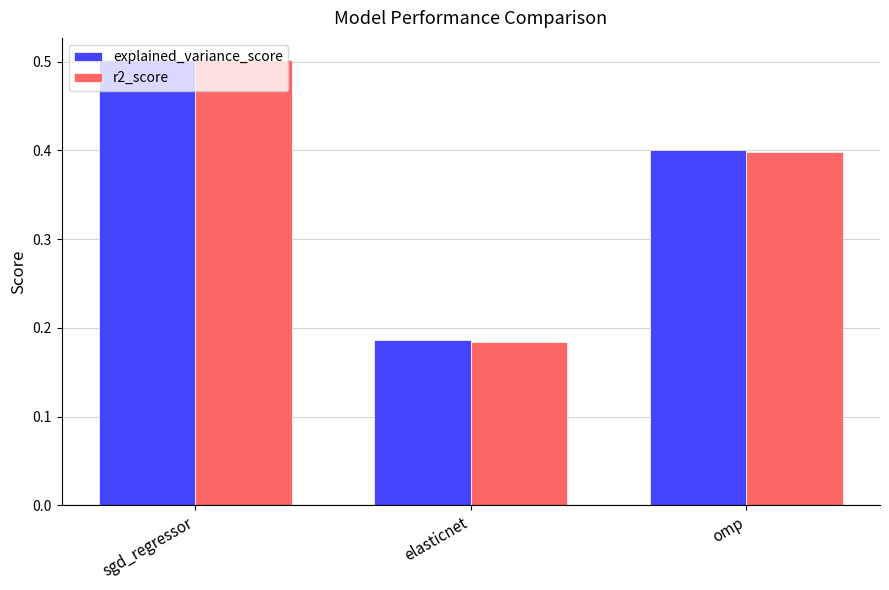

Does the chart contain stacked bars?

No